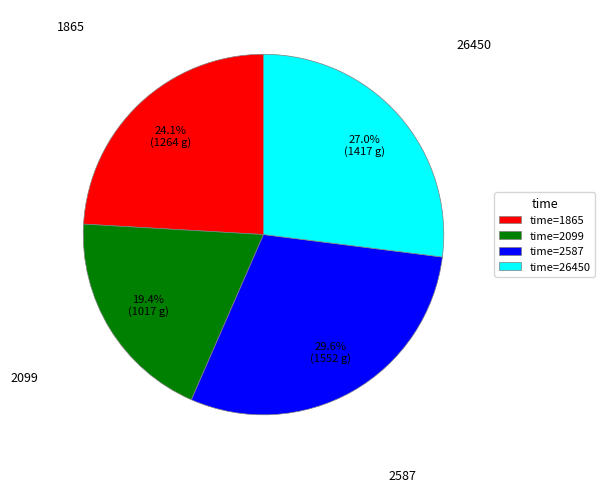

Combined, do time=2587 and time=1865 account for over 50%?

Yes